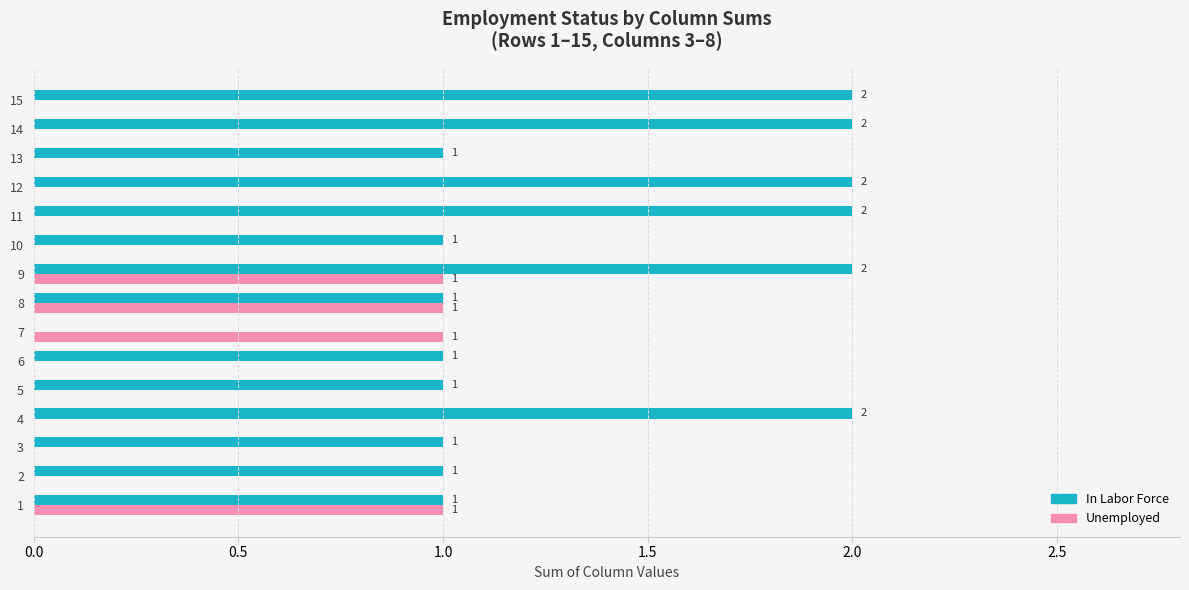

What are all the series names shown in the legend?

In Labor Force, Unemployed